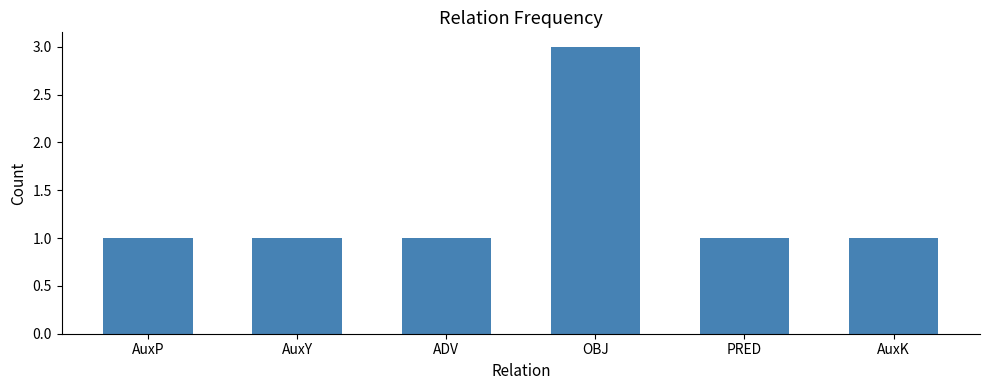

Reading left to right, list all the values displayed in this chart.

1	1	1	3	1	1